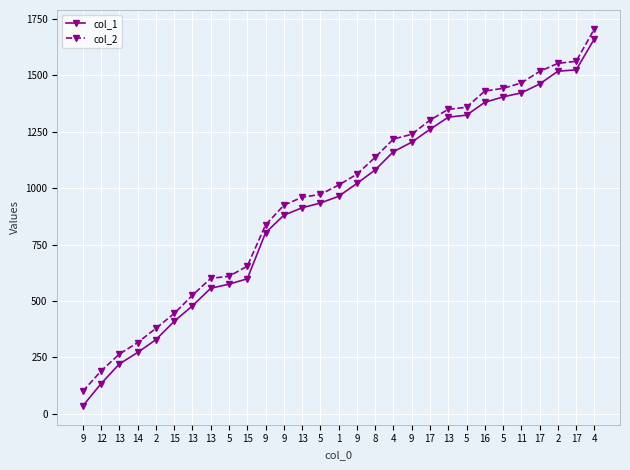

Which series has the largest range (max minus min)?

col_1